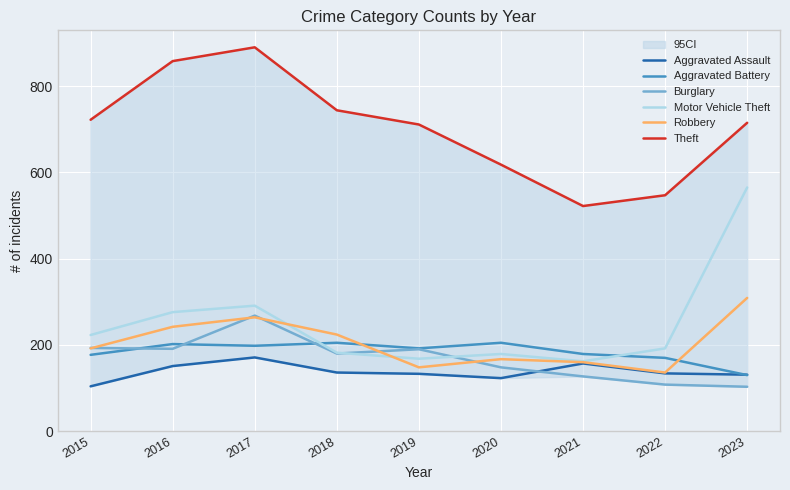

At how many categories does at least one series exceed 521?

9